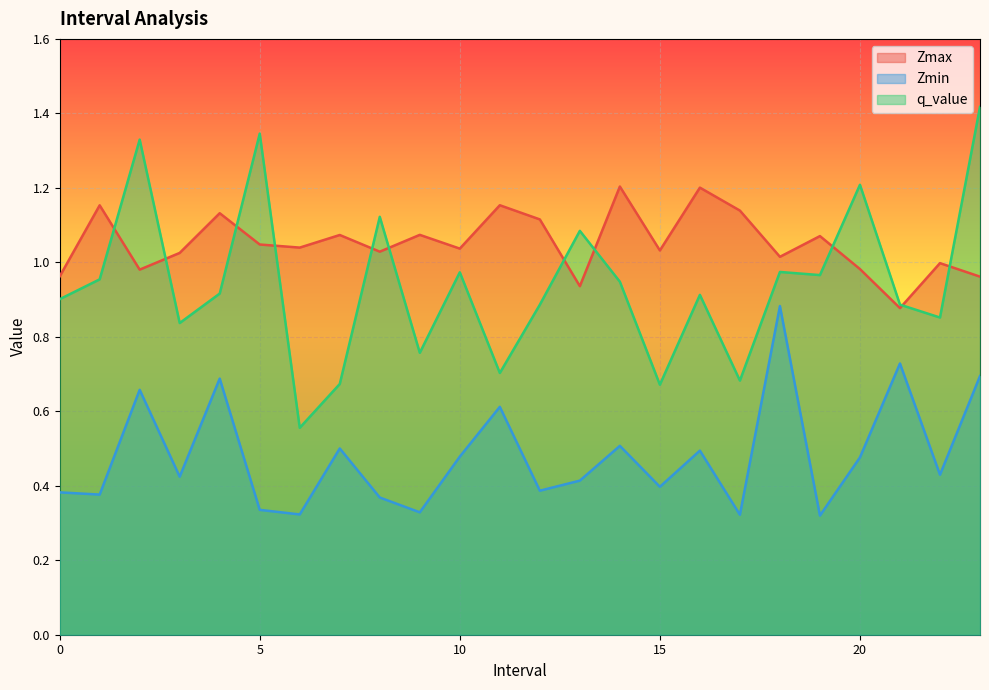

Reading left to right, extract all data points from this chart.

Zmax: 0.0=1.0	1.0=1.2	2.0=1.0	3.0=1.0	4.0=1.1	5.0=1.0	6.0=1.0	7.0=1.1	8.0=1.0	9.0=1.1	10.0=1.0	11.0=1.2	12.0=1.1	13.0=0.9	14.0=1.2	15.0=1.0	16.0=1.2	17.0=1.1	18.0=1.0	19.0=1.1	20.0=1.0	21.0=0.9	22.0=1.0	23.0=1.0
Zmin: 0.0=0.4	1.0=0.4	2.0=0.7	3.0=0.4	4.0=0.7	5.0=0.3	6.0=0.3	7.0=0.5	8.0=0.4	9.0=0.3	10.0=0.5	11.0=0.6	12.0=0.4	13.0=0.4	14.0=0.5	15.0=0.4	16.0=0.5	17.0=0.3	18.0=0.9	19.0=0.3	20.0=0.5	21.0=0.7	22.0=0.4	23.0=0.7
q_value: 0.0=0.9	1.0=1.0	2.0=1.3	3.0=0.8	4.0=0.9	5.0=1.3	6.0=0.6	7.0=0.7	8.0=1.1	9.0=0.8	10.0=1.0	11.0=0.7	12.0=0.9	13.0=1.1	14.0=0.9	15.0=0.7	16.0=0.9	17.0=0.7	18.0=1.0	19.0=1.0	20.0=1.2	21.0=0.9	22.0=0.9	23.0=1.4